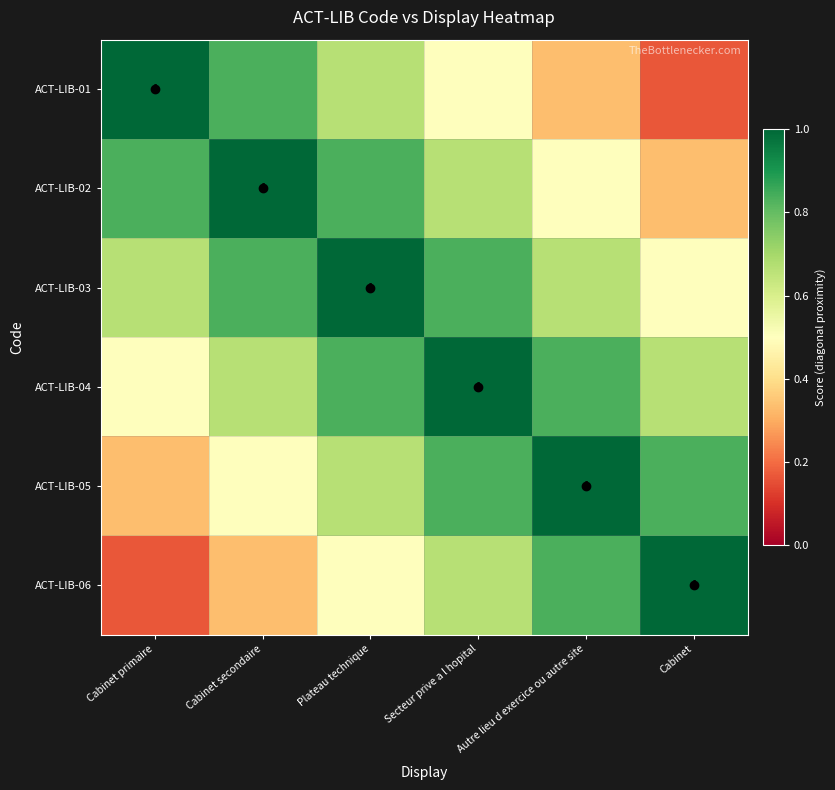

The value of ACT-LIB-05 at Plateau technique is 0.4. True or false?

False